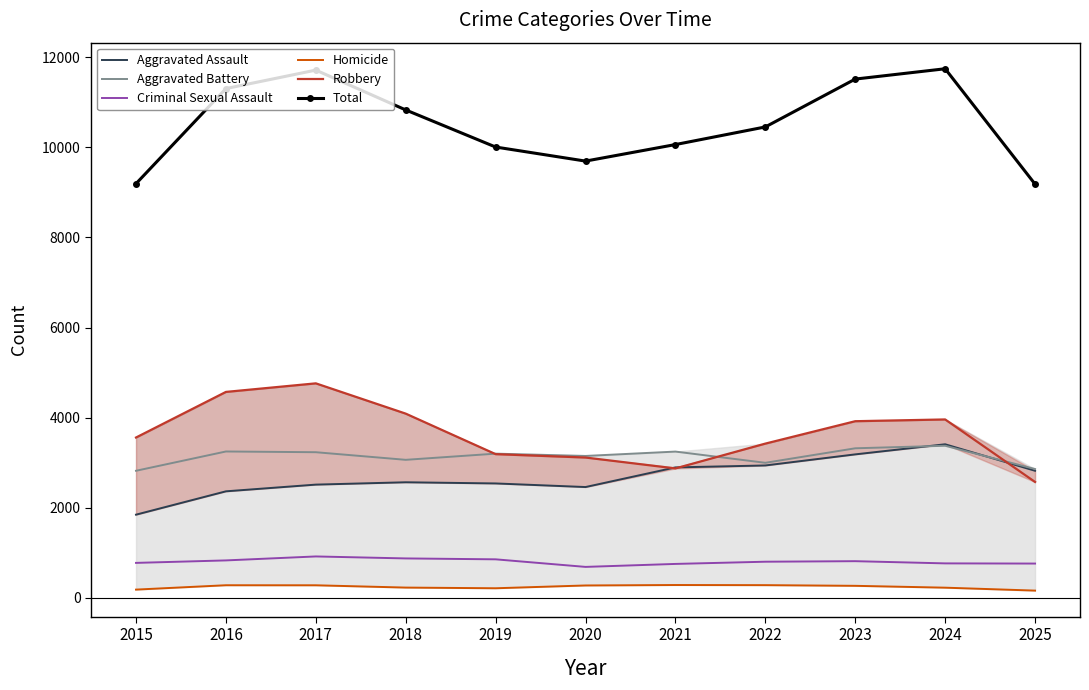

How many lines are shown in the chart?

6